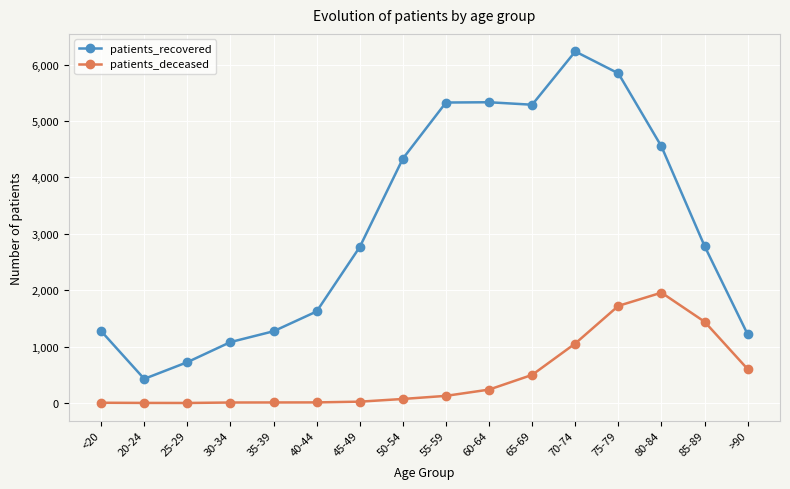

Rank the series at 70-74 from highest to lowest value.

patients_recovered, patients_deceased